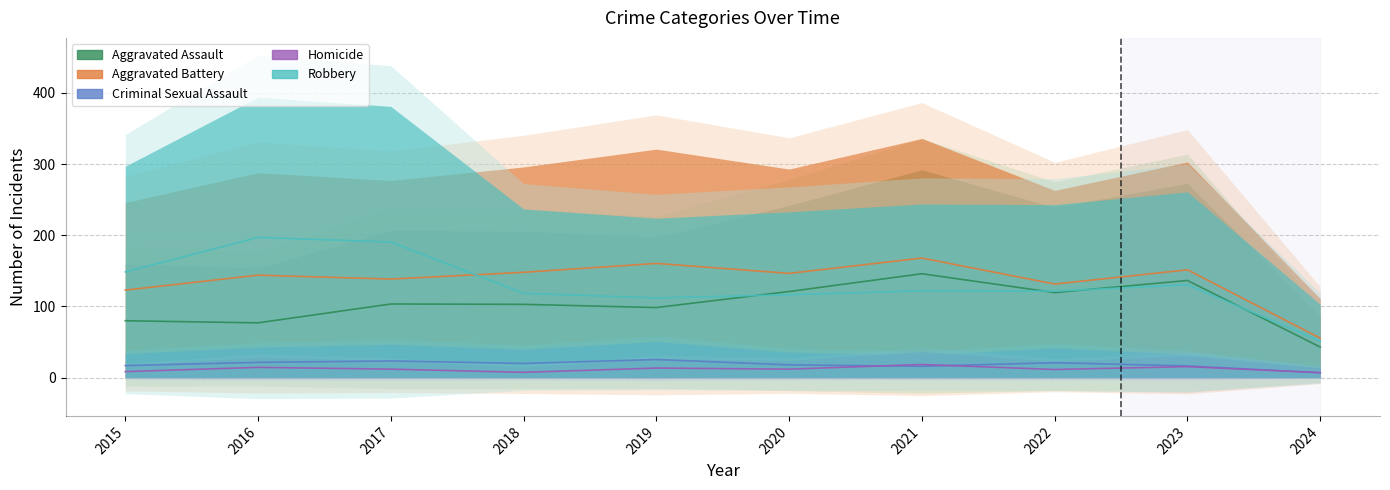

What is the spread (max minus min) of values at 2015?

140.0